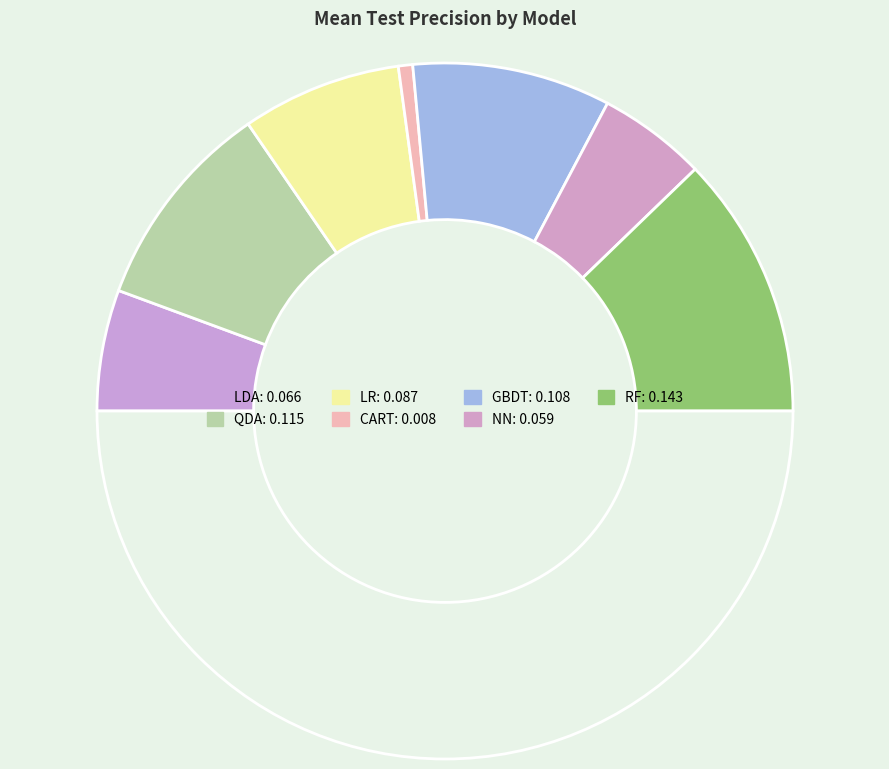

Count the number of slices in the pie.

8